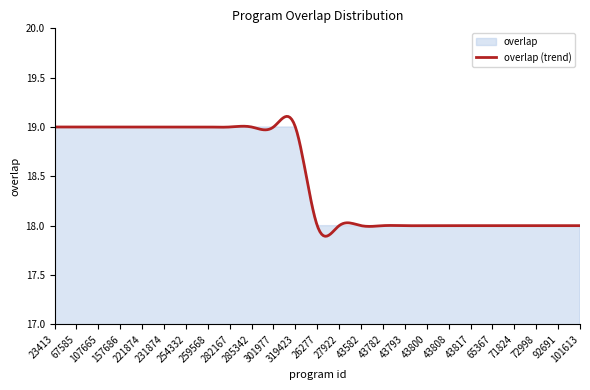

Read the value at 43582.

18